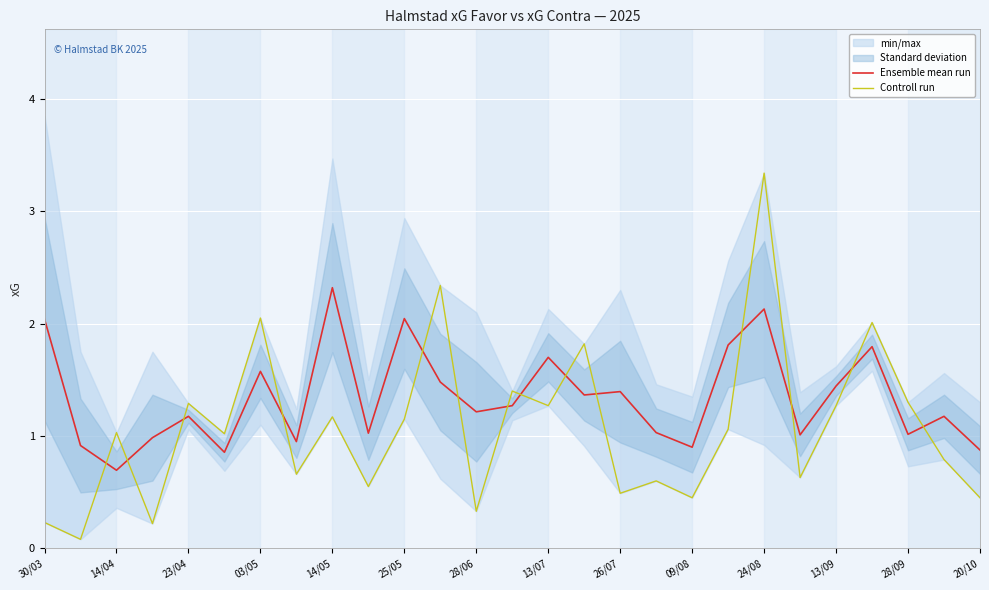

The value of Ensemble mean run at 03/05 is 2.2. True or false?

False